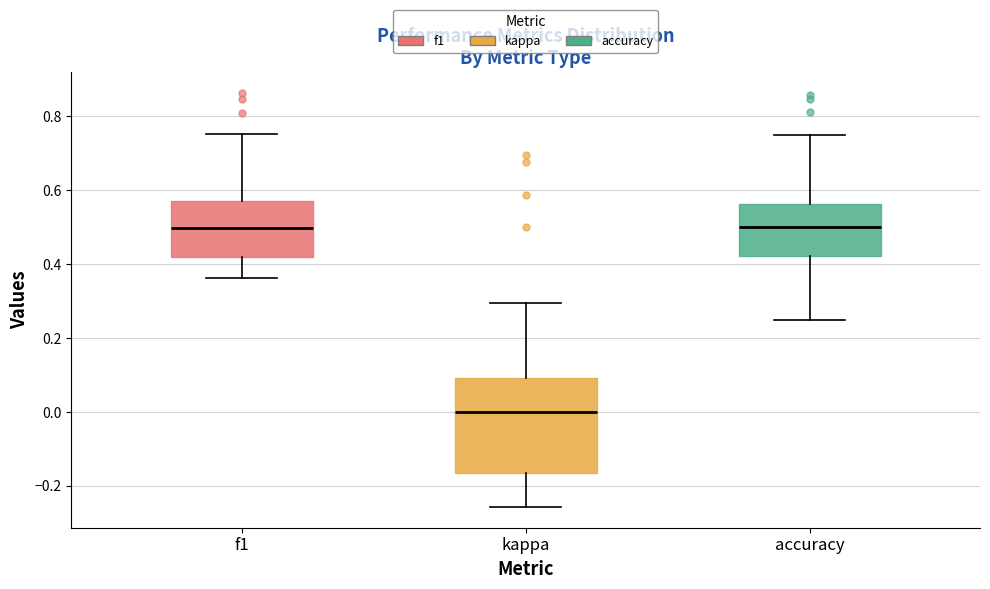

Reading left to right, transcribe this box plot: for each box, give where its median line is, the range the box spans, and where its two whiskers end, as read against the y-axis. The values are not printed on the chart, so give them approximately, as read against the axis.

f1: median 0.50, box 0.42 to 0.56, whiskers 0.36 to 0.76
kappa: median 0.00, box -0.16 to 0.10, whiskers -0.26 to 0.30
accuracy: median 0.50, box 0.42 to 0.56, whiskers 0.26 to 0.76